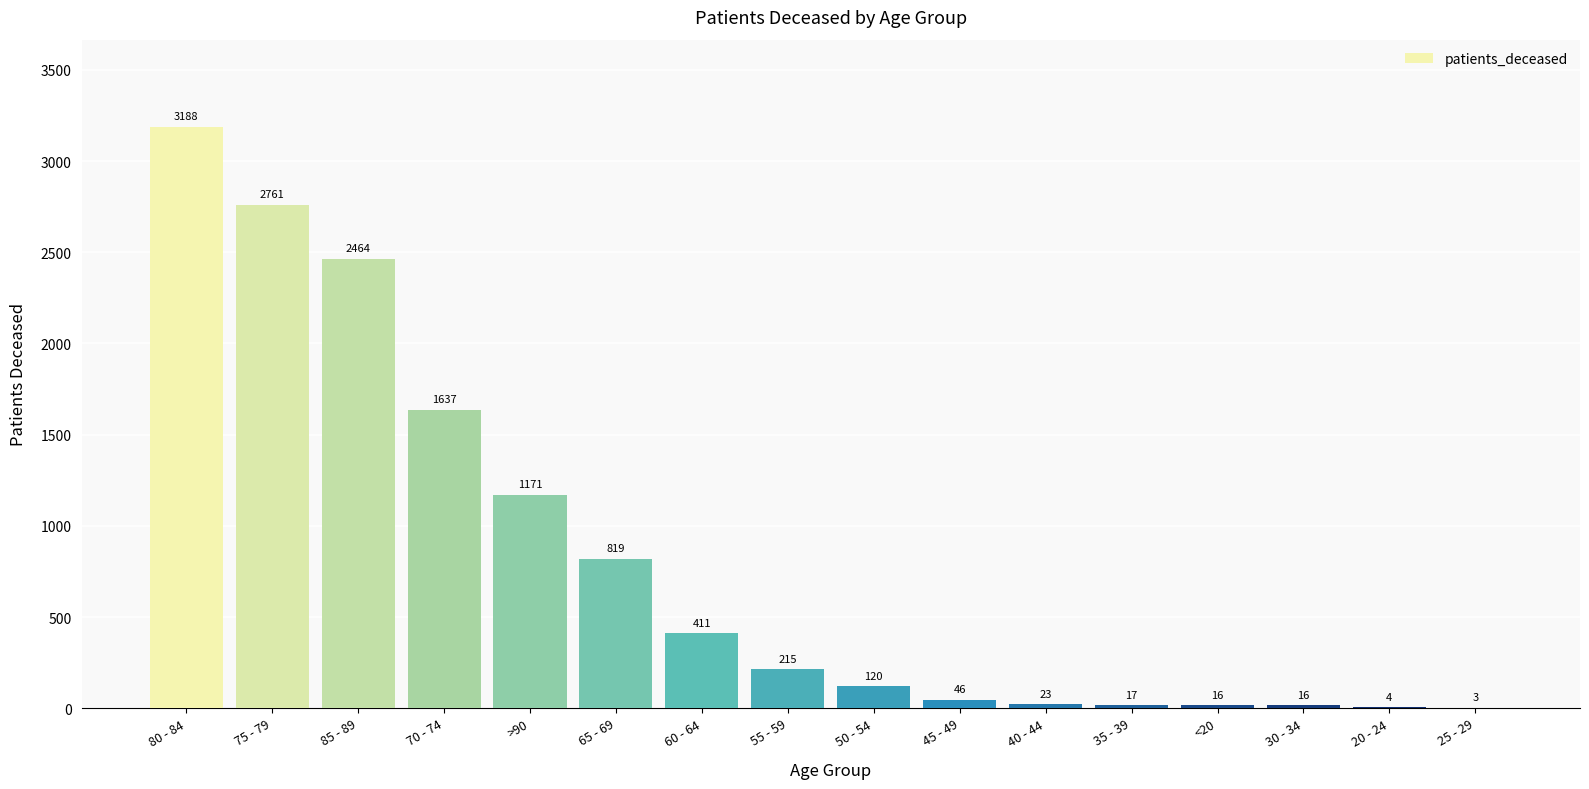

Which category has the highest value across all series?

80 - 84